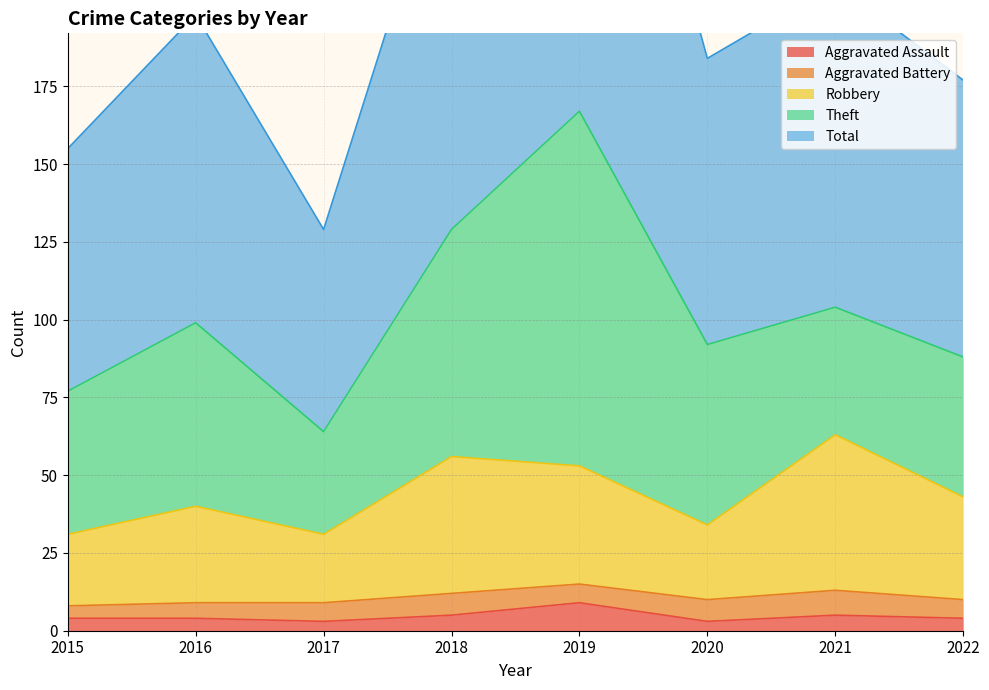

True or false: Total and Robbery cross at least once.

False